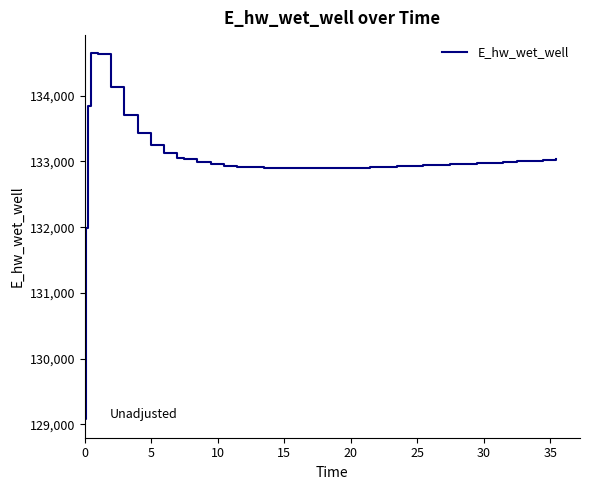

Does the chart display data point markers on the line(s)?

No